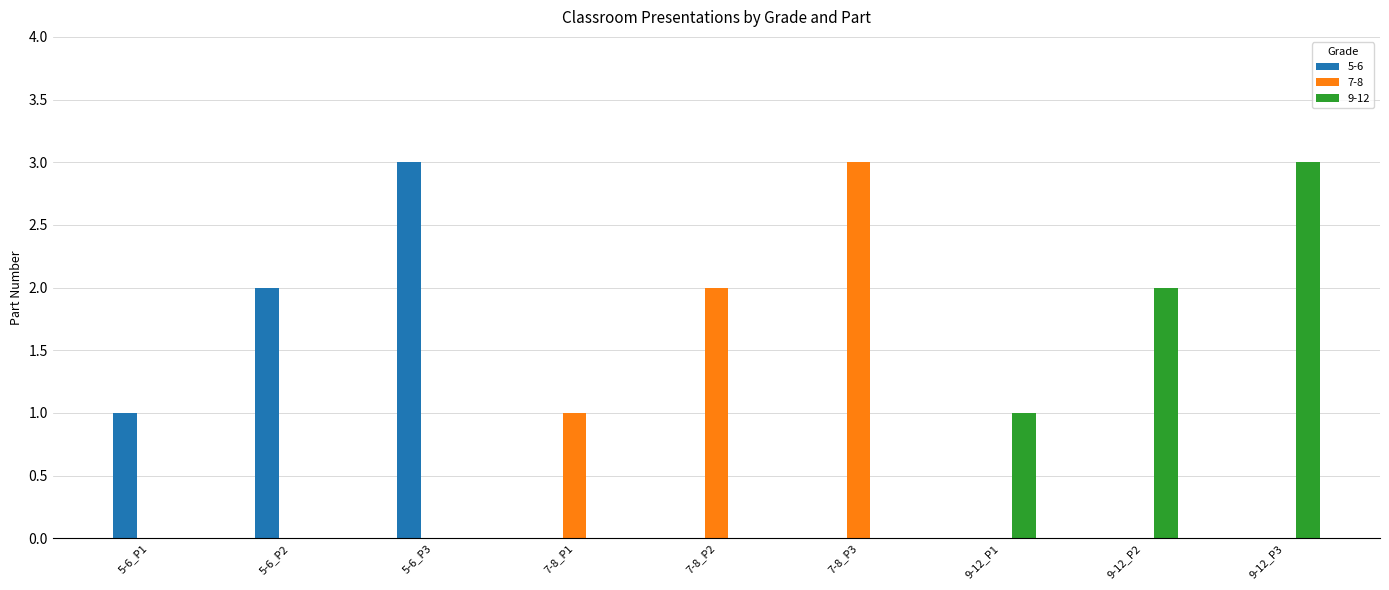

Between 5-6_P1 and 5-6_P3, which series saw the biggest shift?

5-6